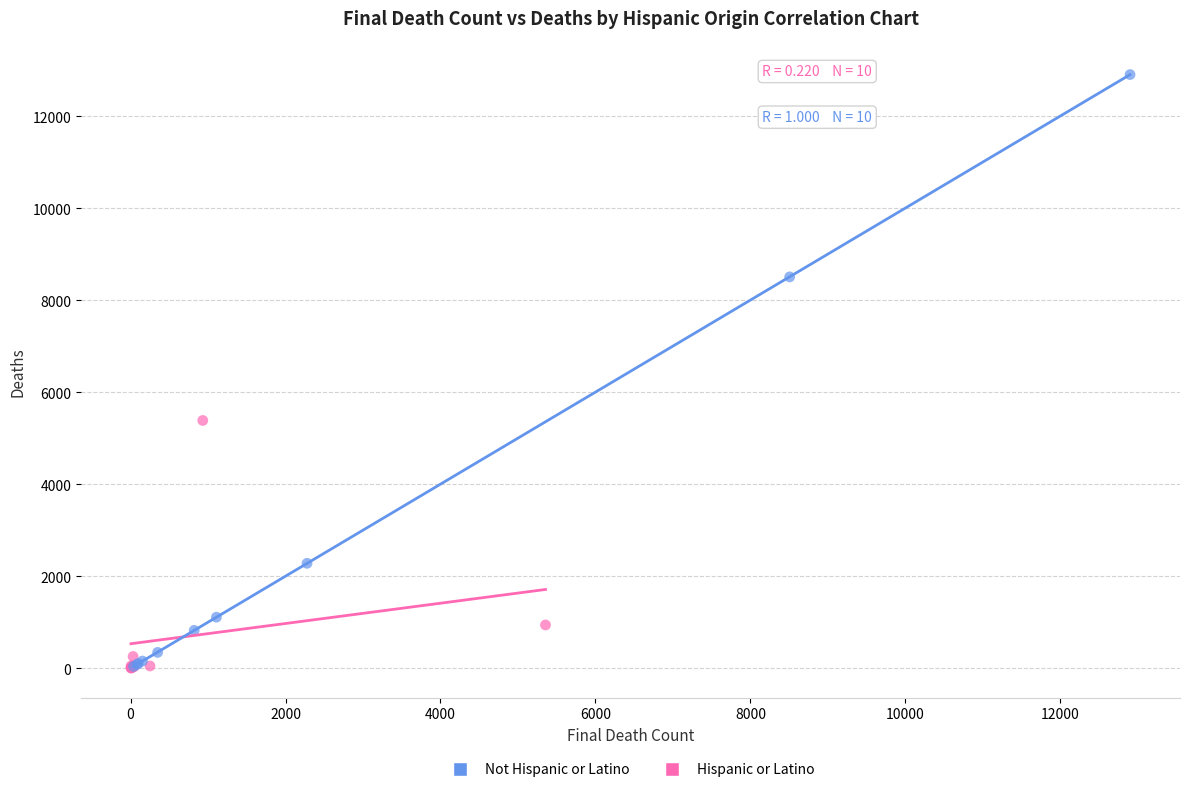

Which series has the widest spread of Y values?

Not Hispanic or Latino